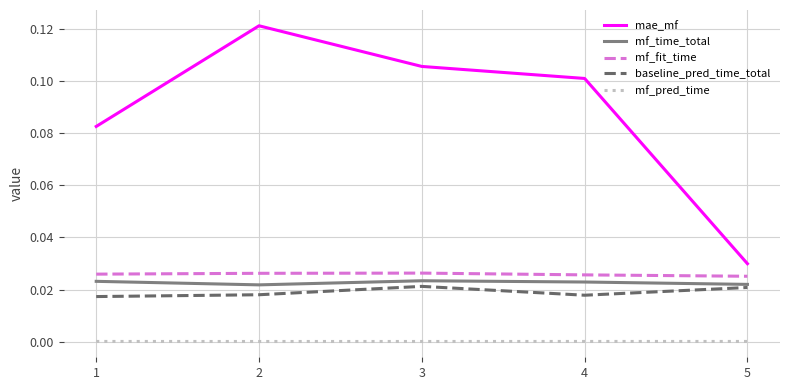

Which series has the largest total across all categories?

mae_mf